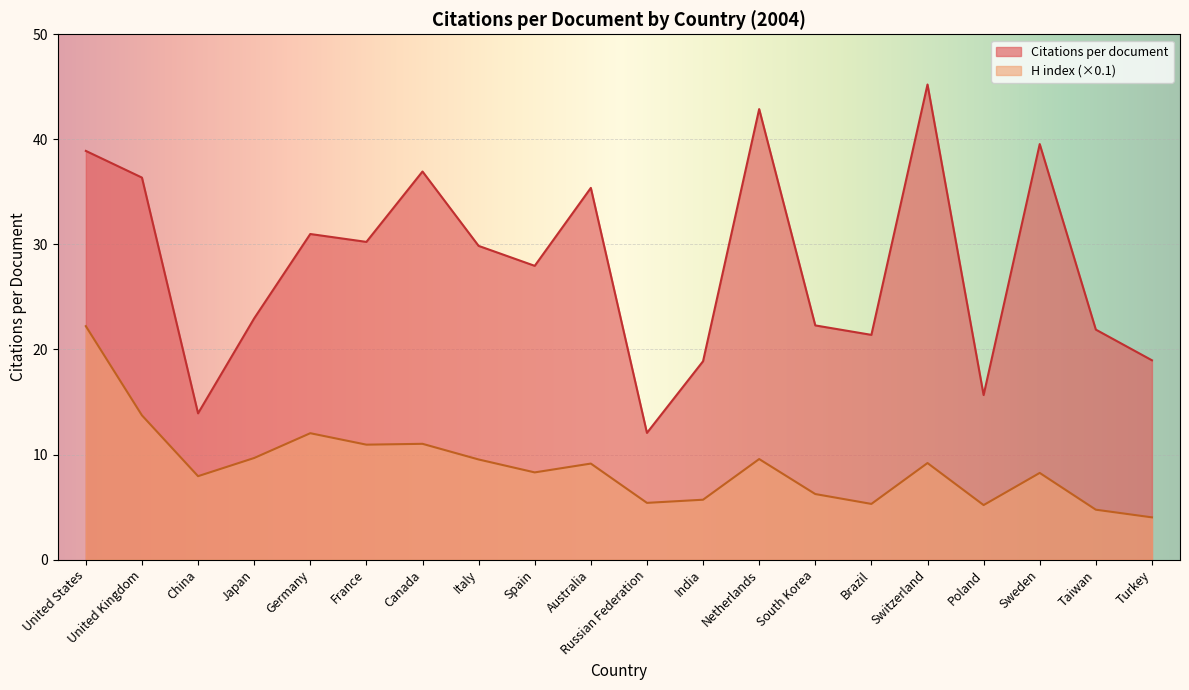

What is the highest value of the United States series?

45.2